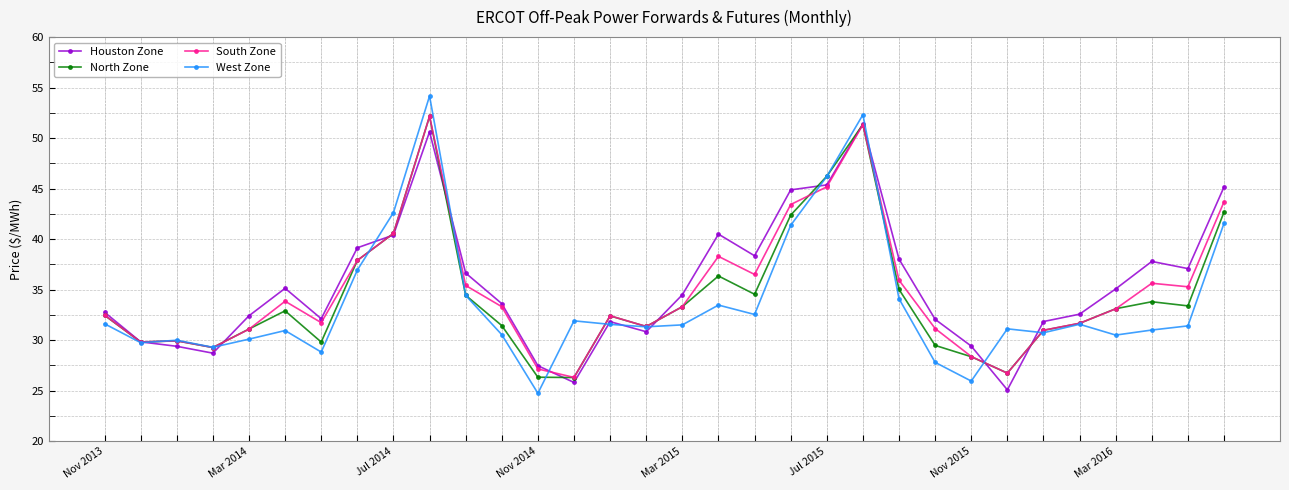

Which series has the widest spread of values?

West Zone